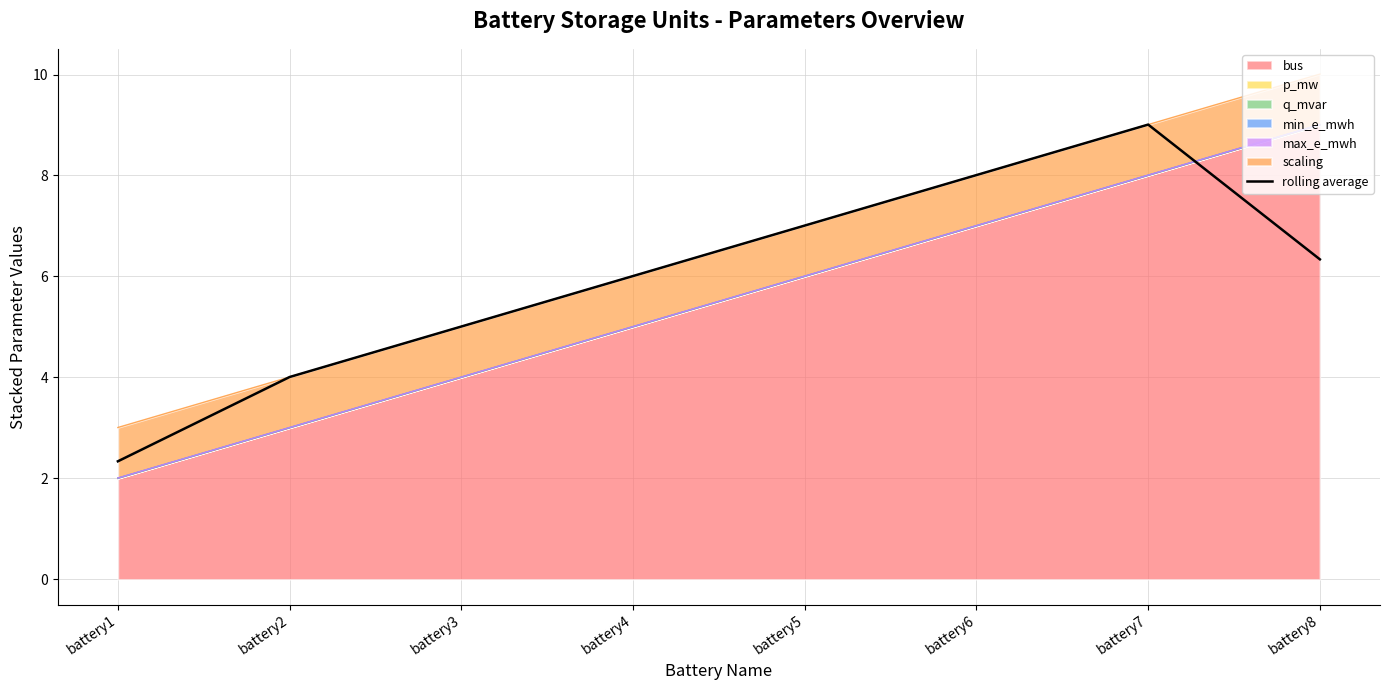

Read the value at battery8.

6.3